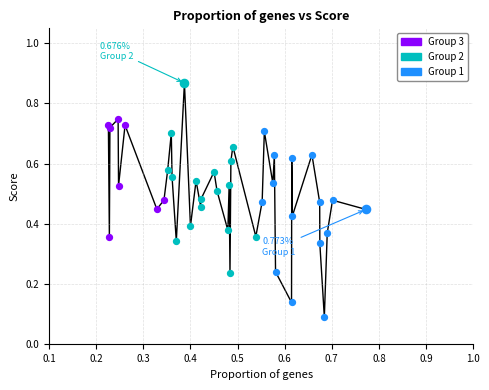

Does the chart have visible grid lines?

Yes